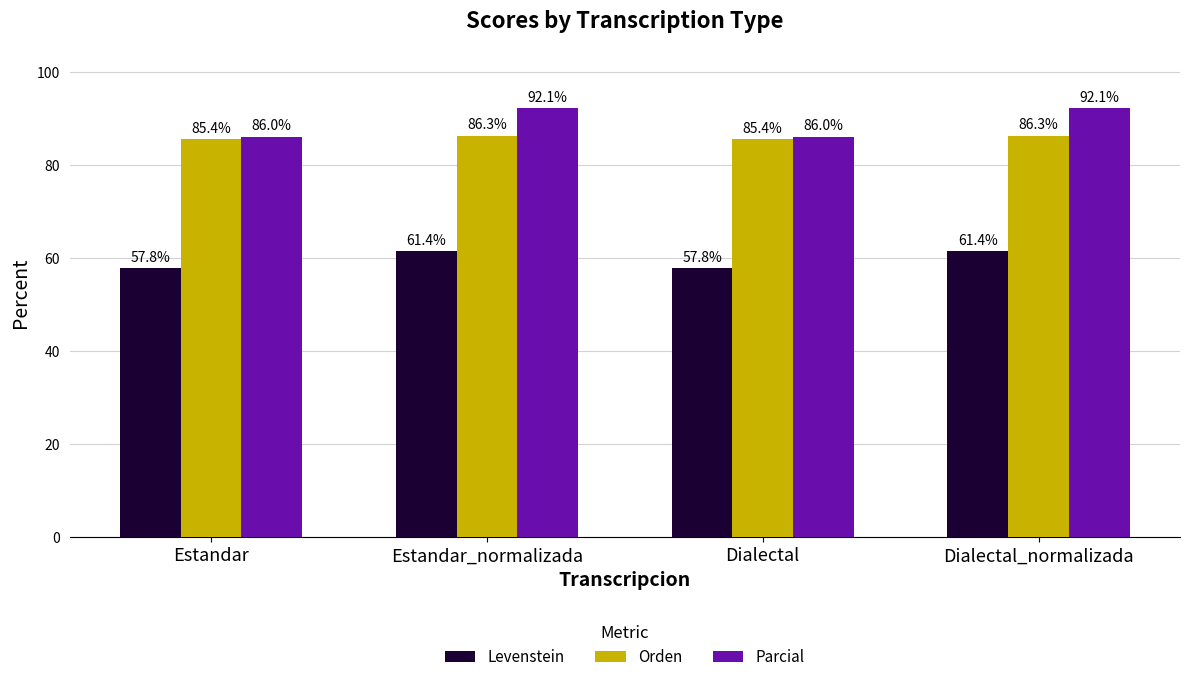

How many series are shown in this chart?

3